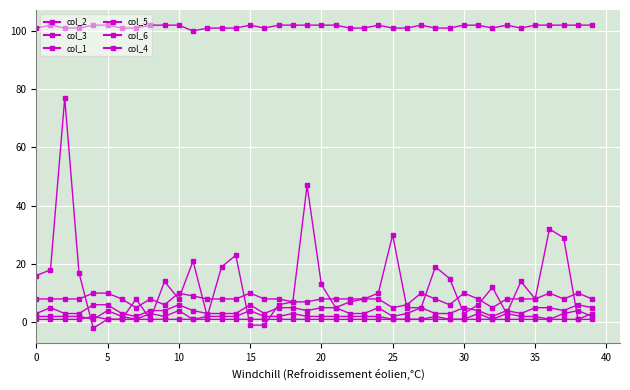

Which series has the largest range (max minus min)?

col_2